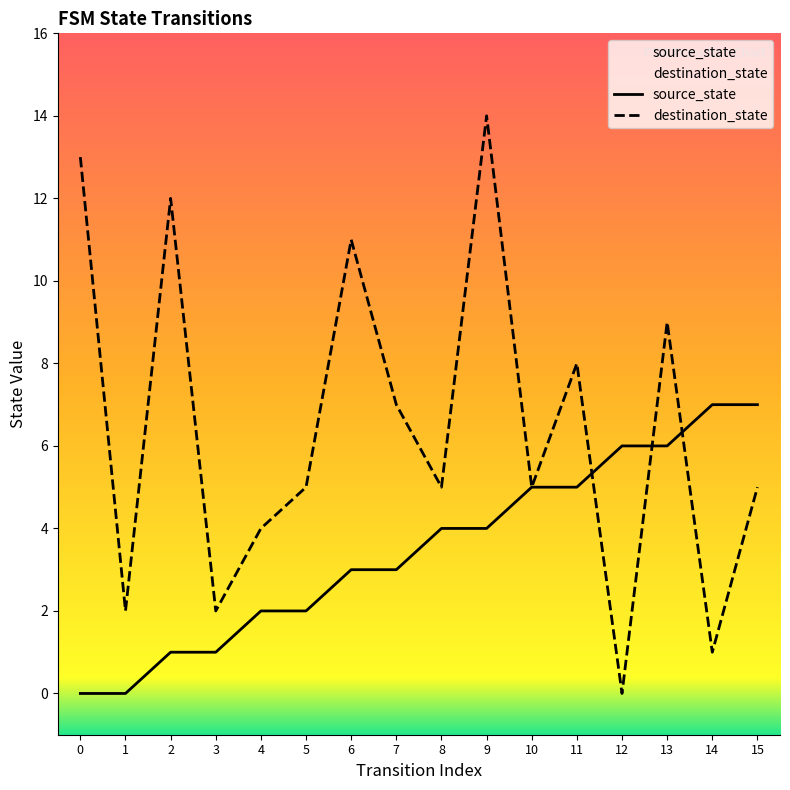

How many series are shown in this chart?

2